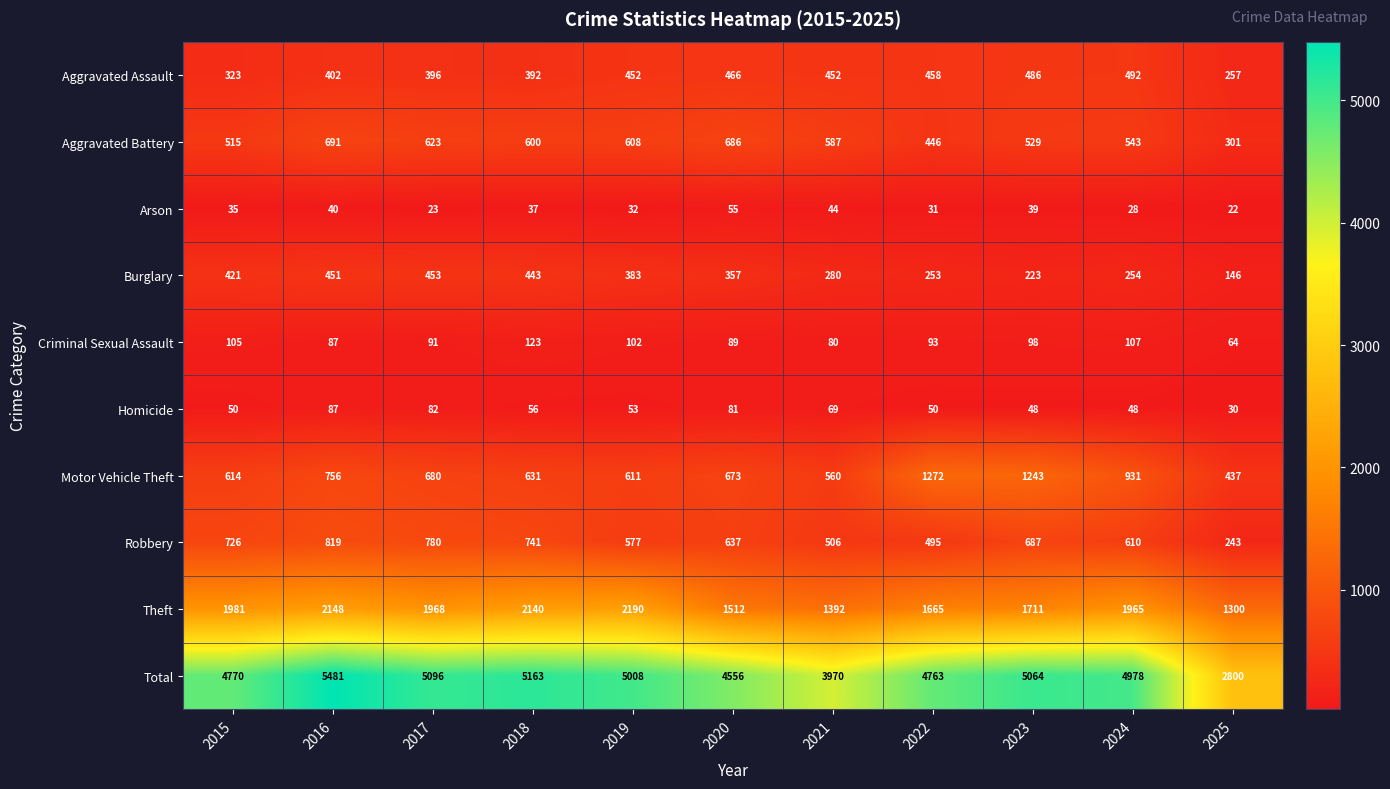

At which label is Burglary closest to 299?

2021